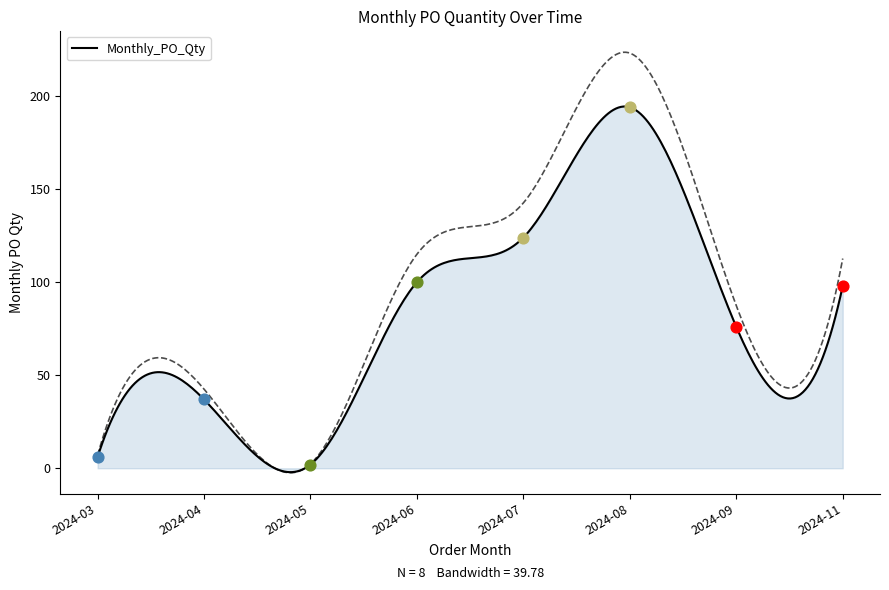

Which has a higher value, 2024-03 or 2024-06?

2024-06